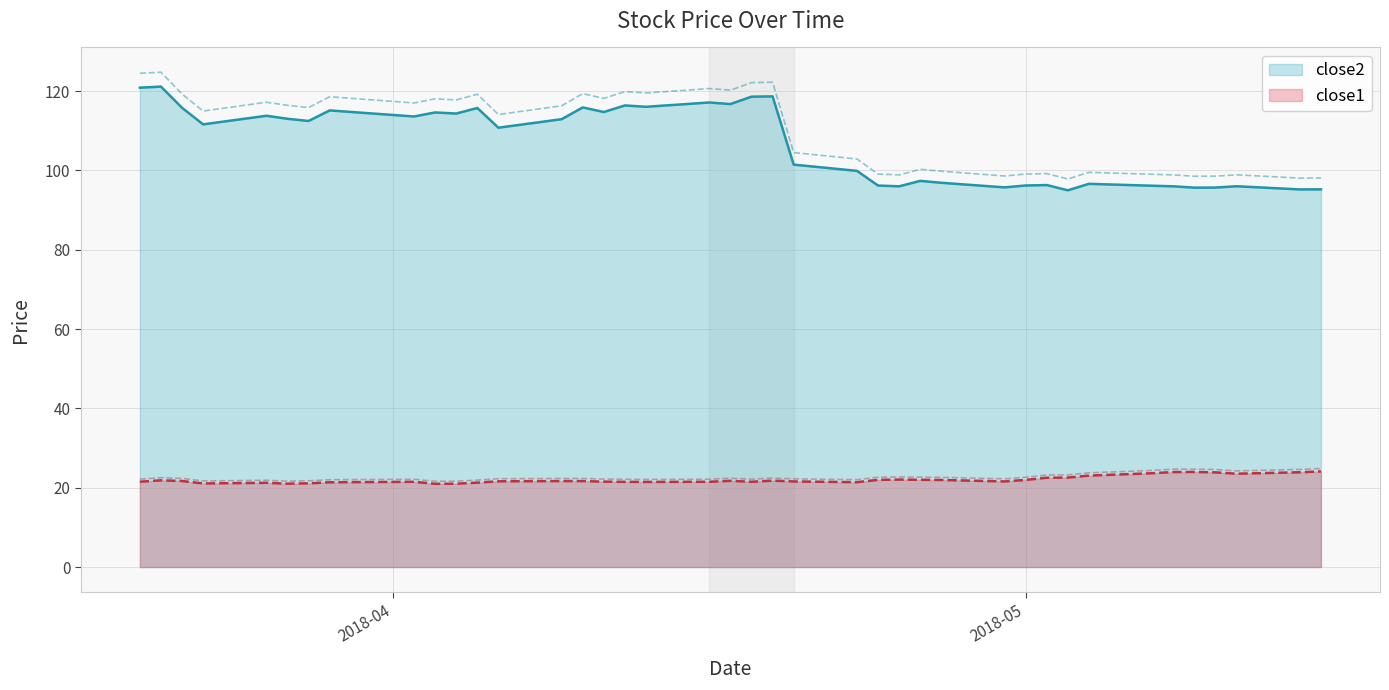

True or false: close1 and close2 cross at least once.

False